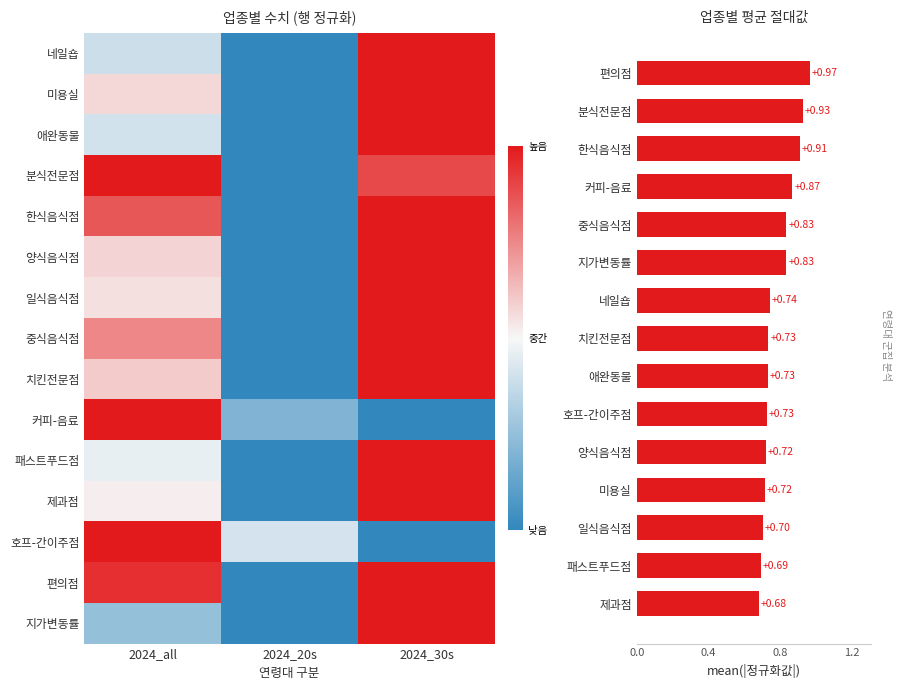

How many values are between 0 and 1?

15